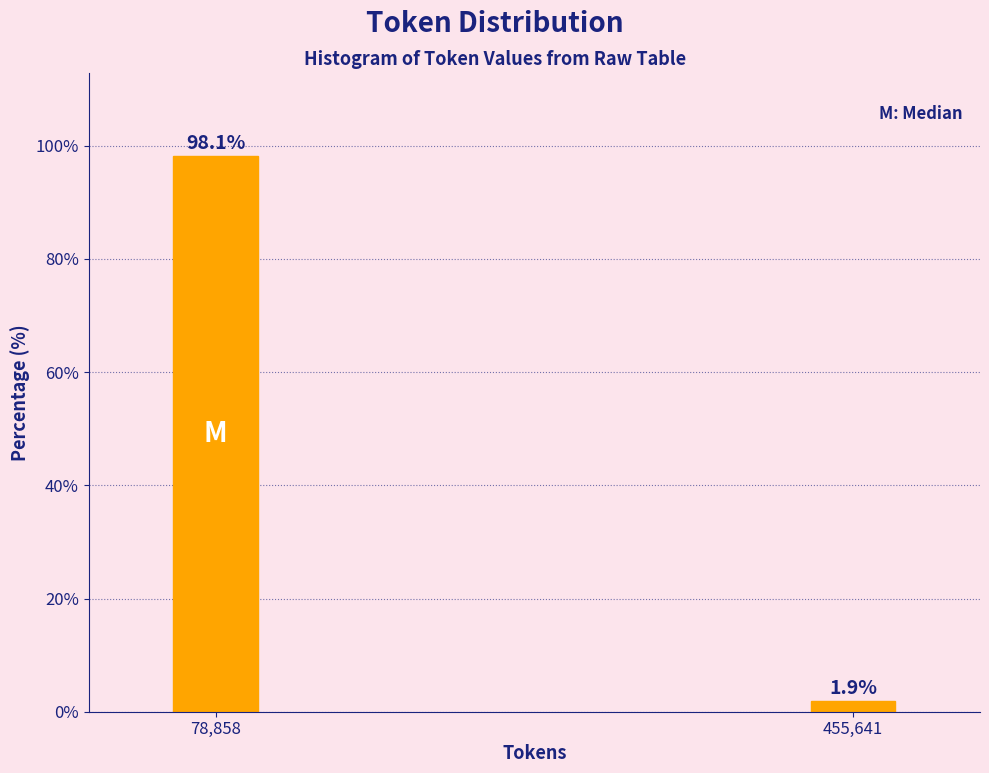

Reading left to right, transcribe all the data shown in this chart.

98.1	1.9